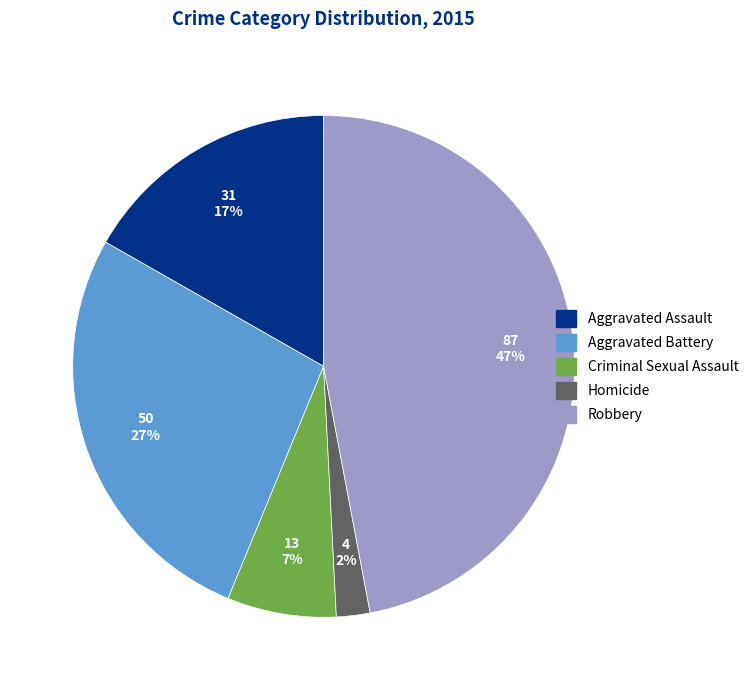

To the nearest percent, what is the difference between the Criminal Sexual Assault and Aggravated Assault slice percentages?

10%